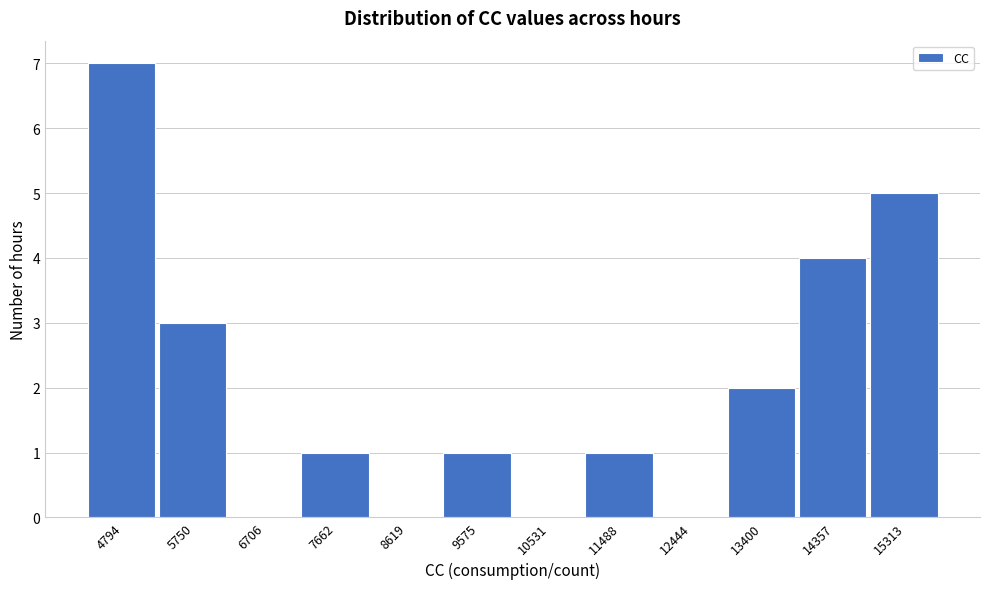

Reading left to right, extract all data points from this chart.

4794=7	5750=3	6706=0	7662=1	8619=0	9575=1	10531=0	11488=1	12444=0	13400=2	14357=4	15313=5